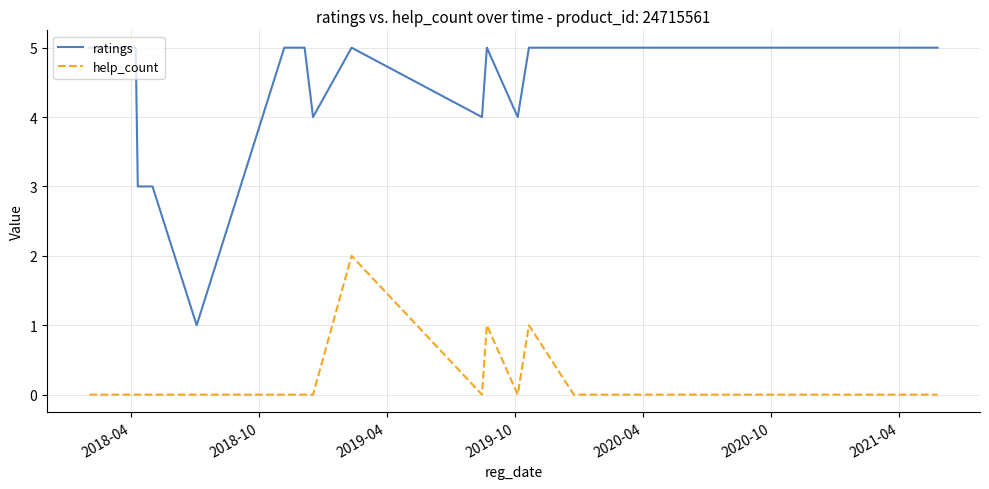

Rank the series by their average value, from highest to lowest.

ratings, help_count